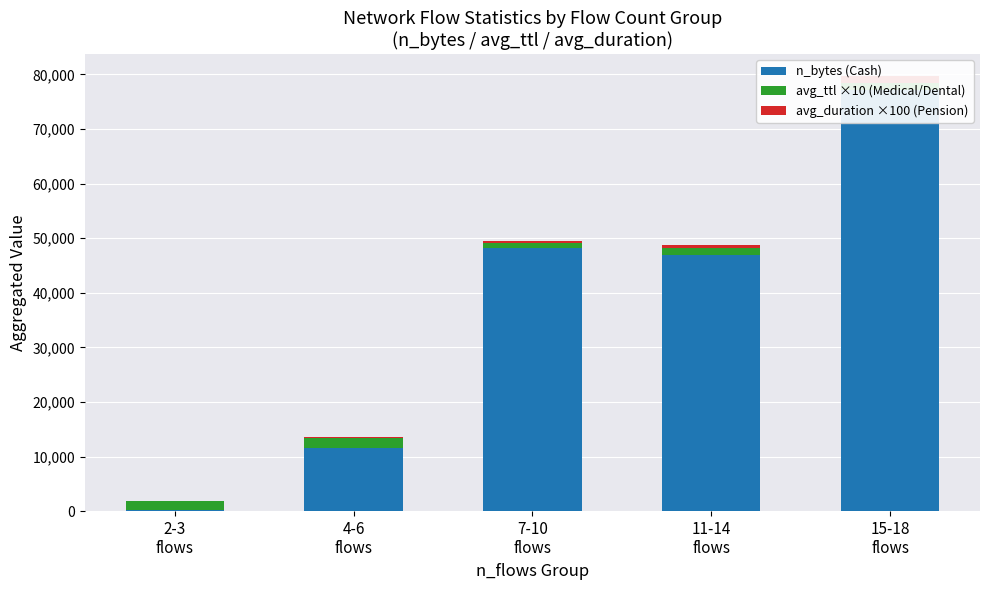

What are all the series names shown in the legend?

n_bytes (Cash), avg_ttl ×10 (Medical/Dental), avg_duration ×100 (Pension)